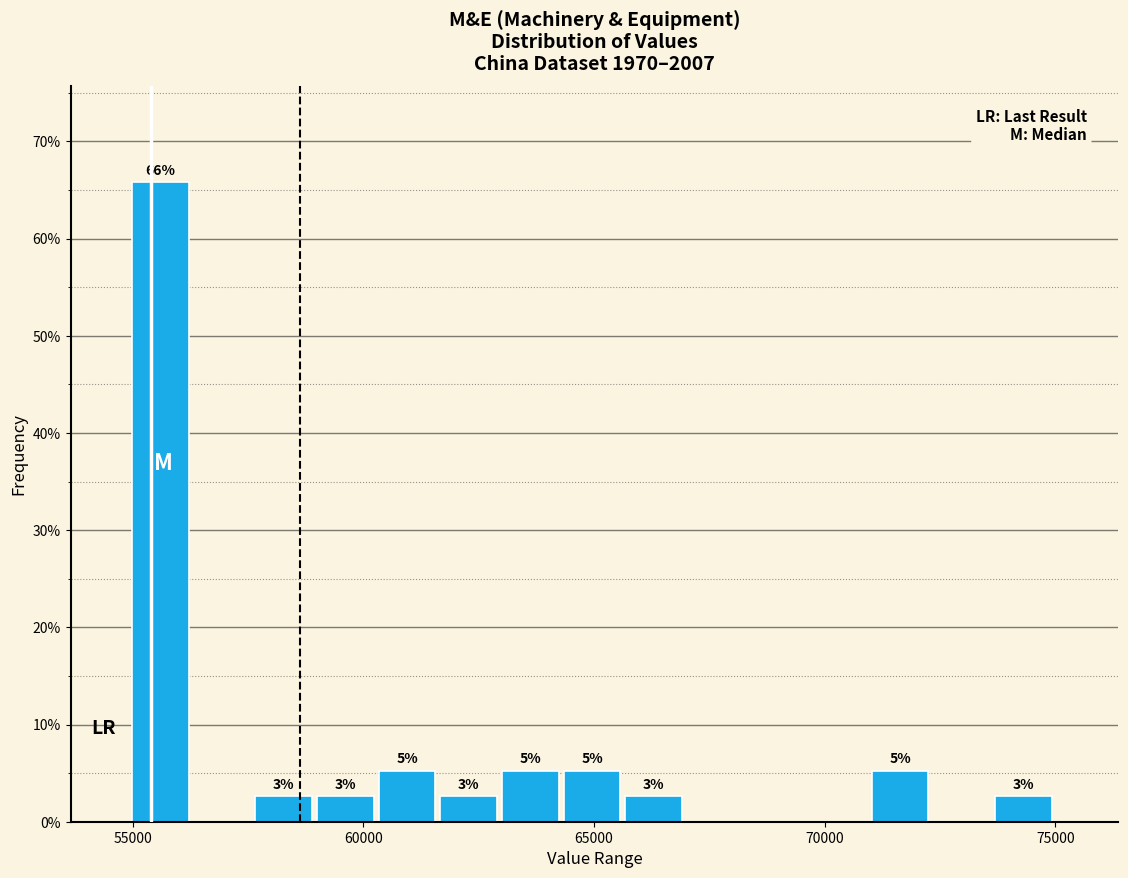

Around what value on the x-axis is the tallest bar? Give the approximate position of its centre, as read against the axis.

55500